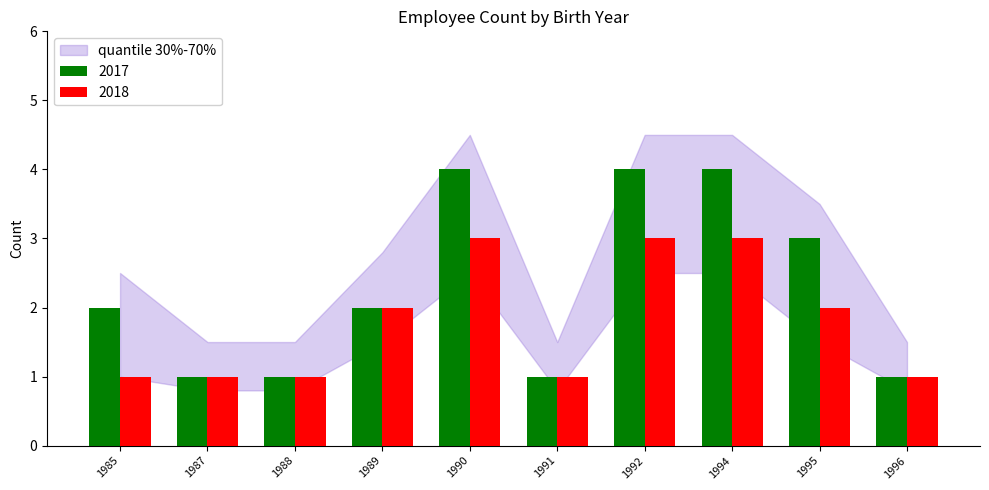

Count the number of categories in the chart.

10